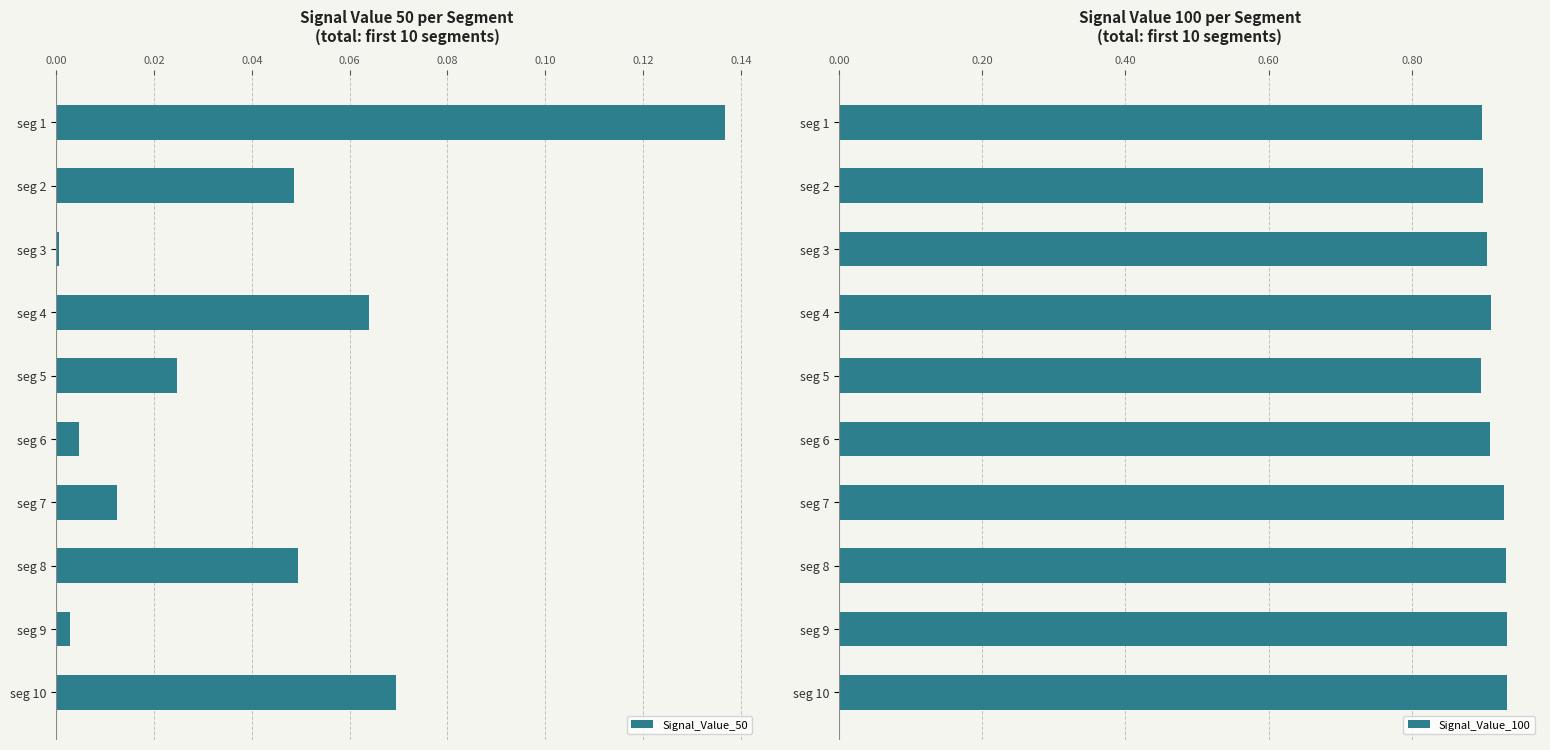

Which category has the highest value in the Signal_Value_50 series?

seg 1